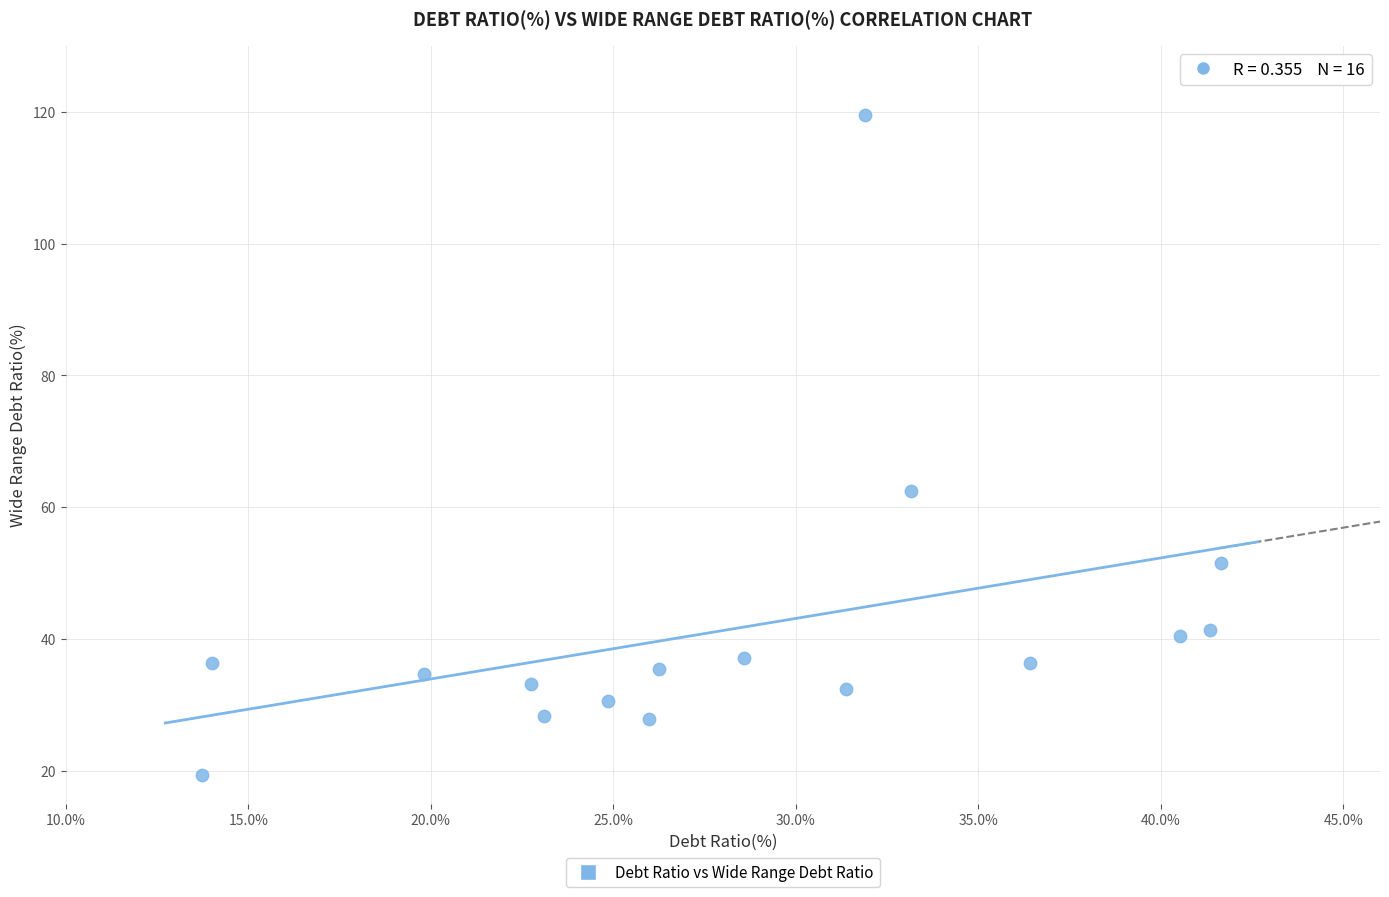

What Y value in the scatter plot is closest to 69?

62.5